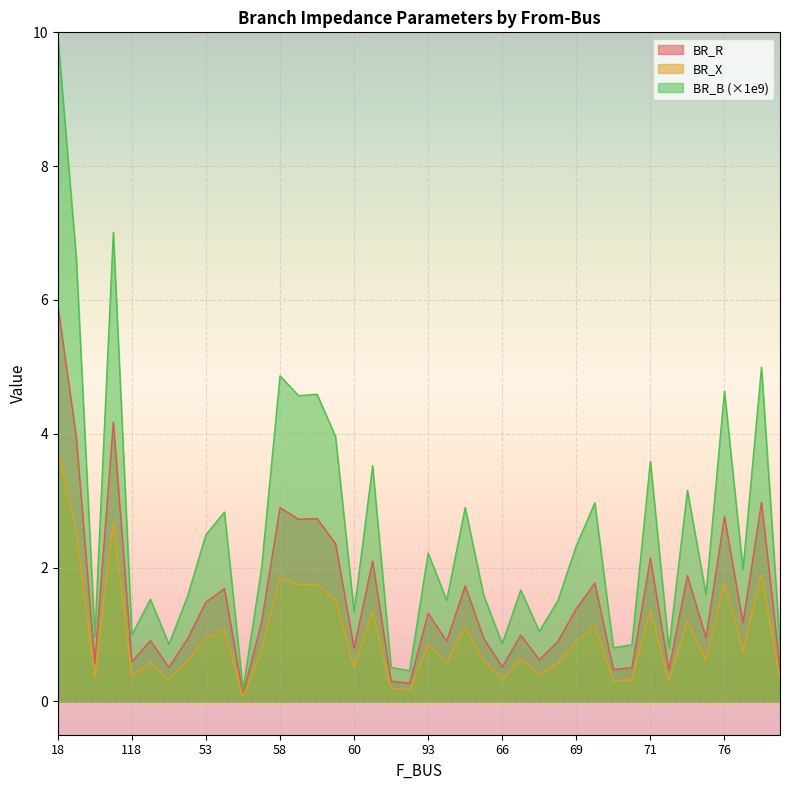

What is the difference between the second highest and minimum values in the BR_B series?

6.8